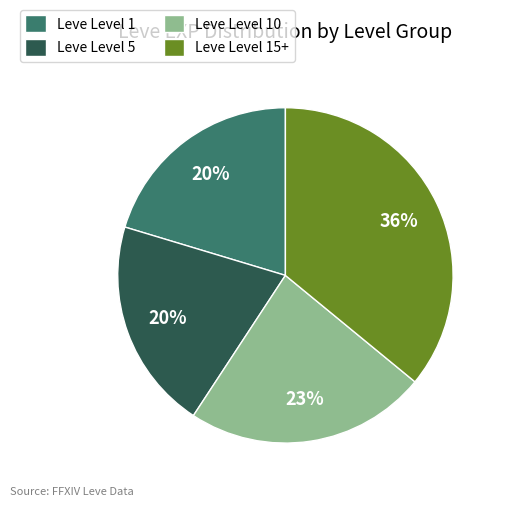

Which category has the biggest portion of the pie?

Leve Level 15+